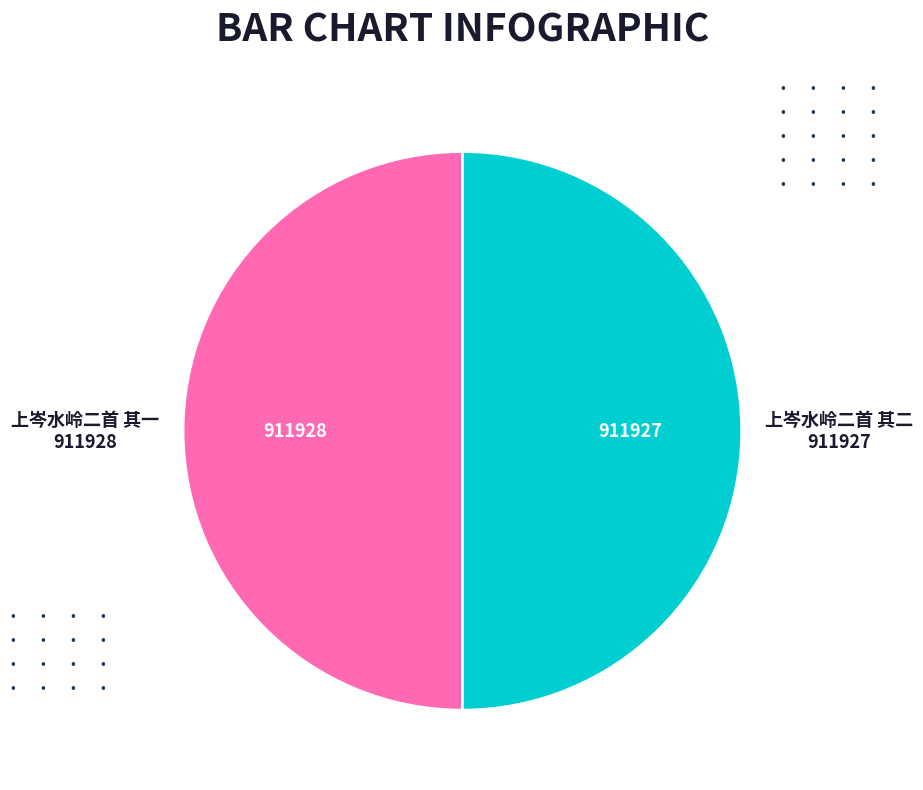

Is it true that 上岑水岭二首 其二 is 57% of the pie?

False